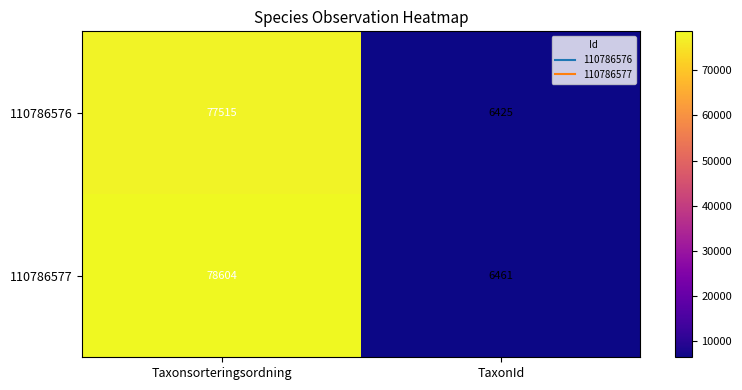

Which series has the largest total across all categories?

110786577